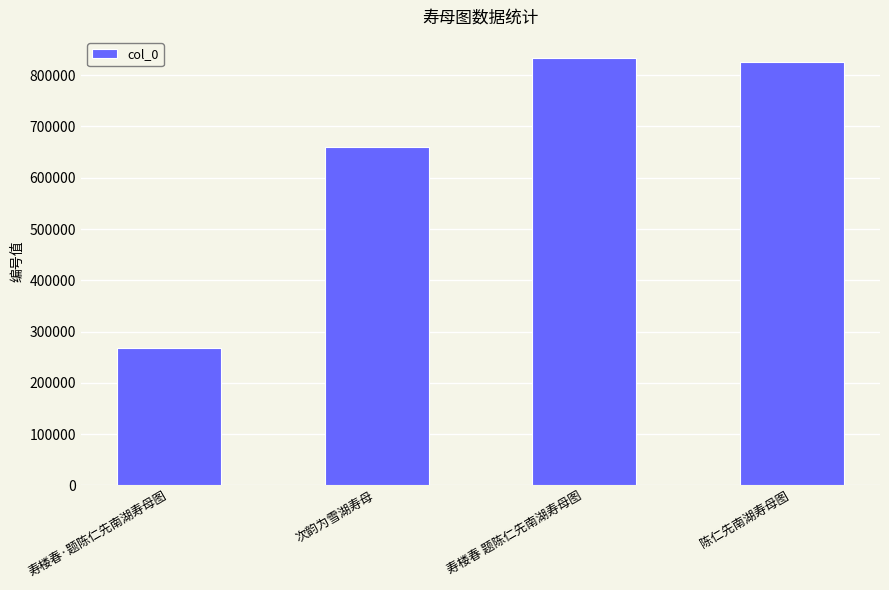

What is the value of the 3rd bar from the left?

833027